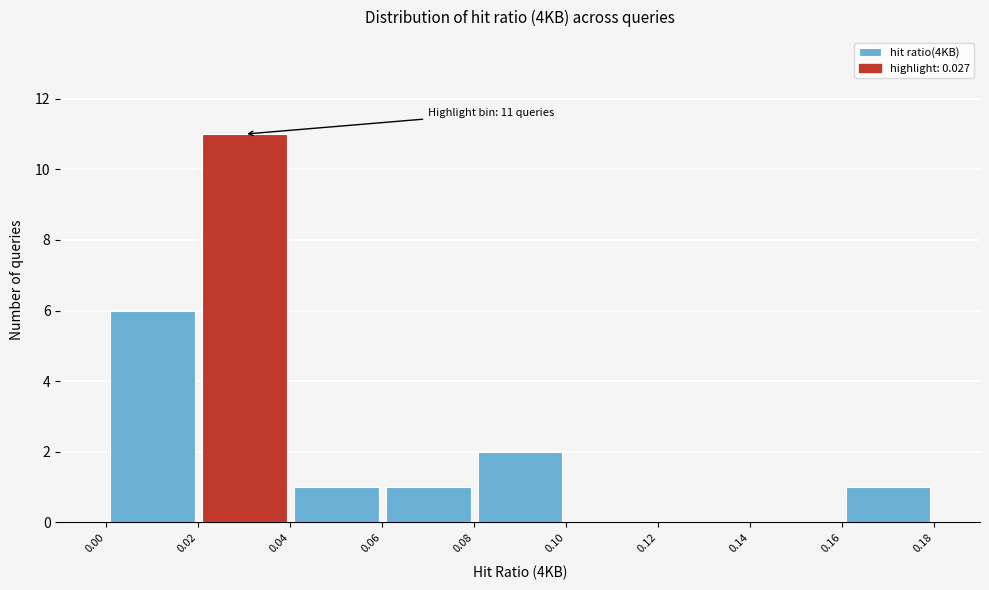

Over which range of the x-axis is the bar tallest?

0.02 to 0.04